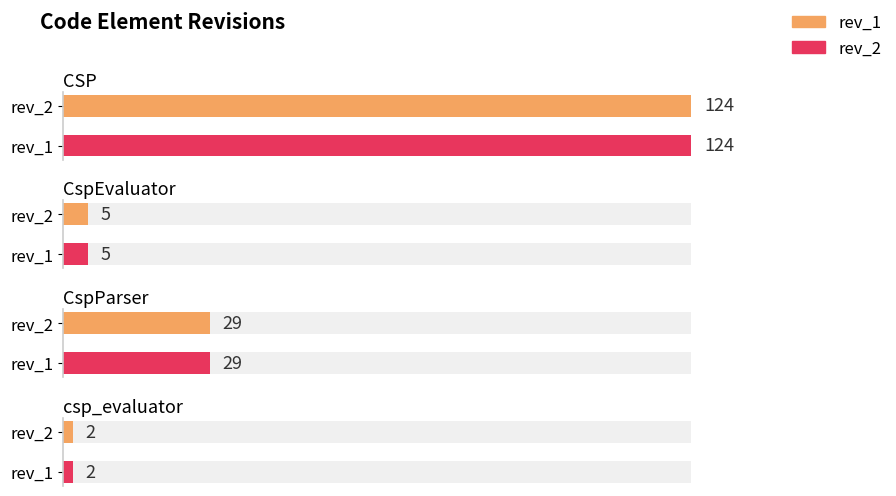

Which series has the widest spread of values?

rev_1